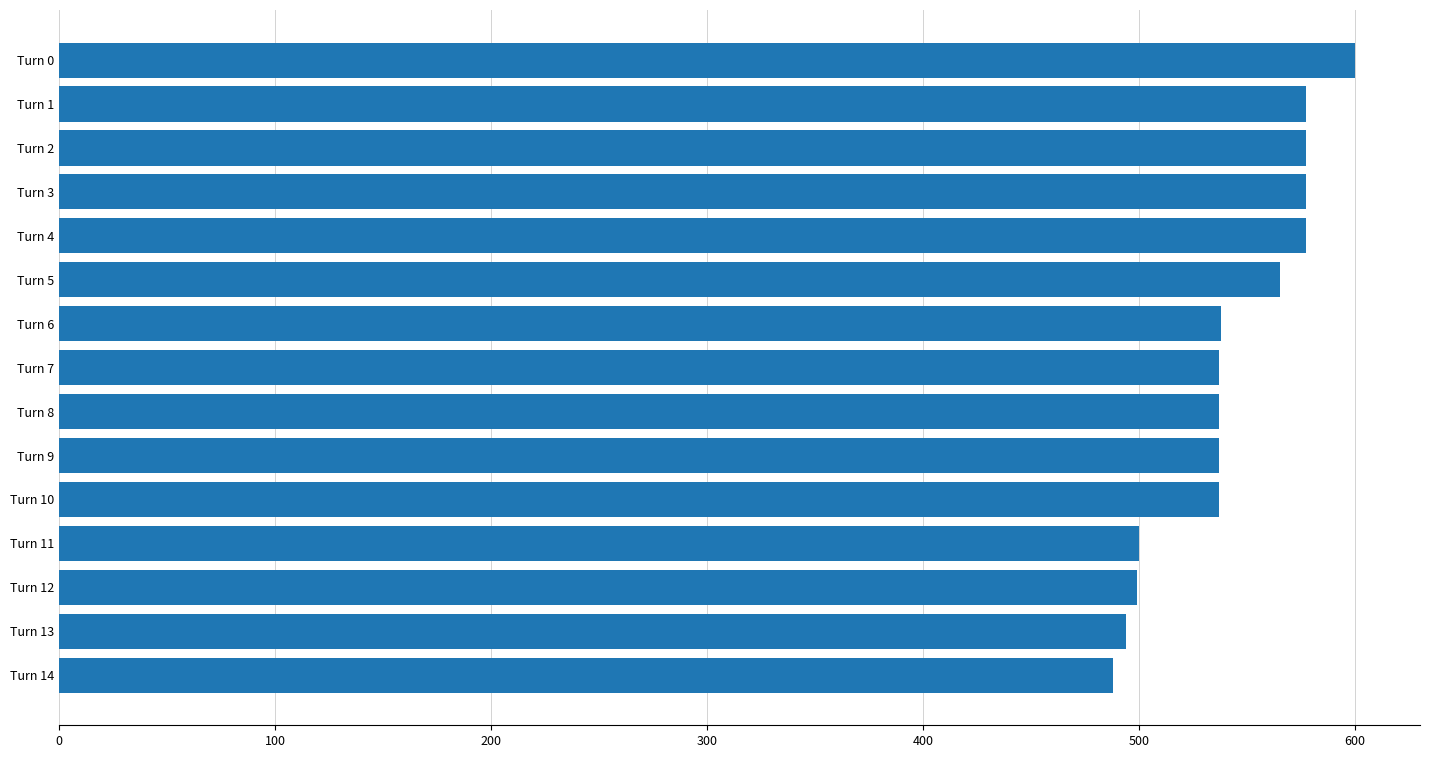

What is the value of the 2nd bar from the top?

577